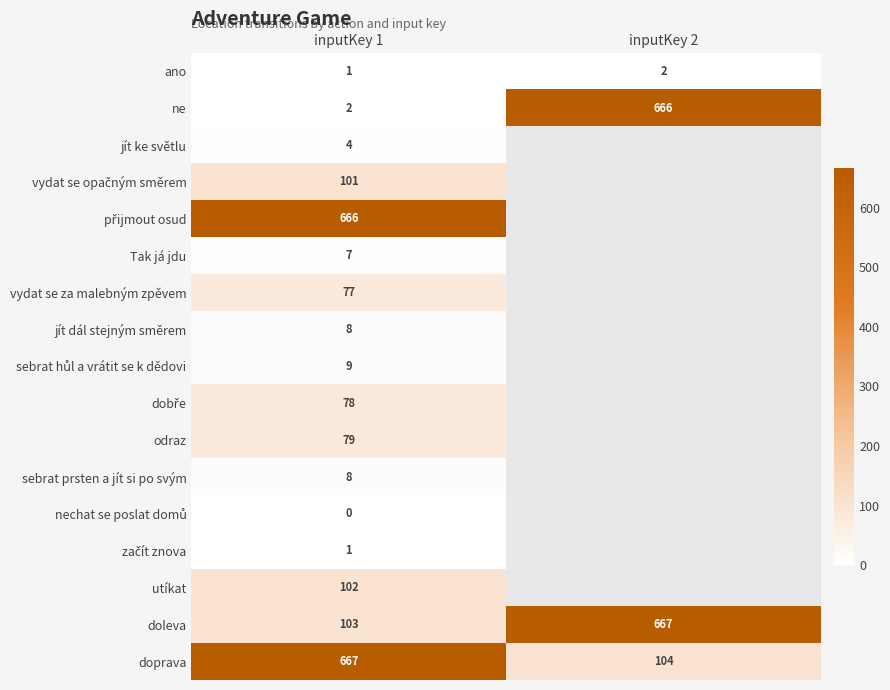

The value of jít dál stejným směrem at inputKey 1 is 8. True or false?

True